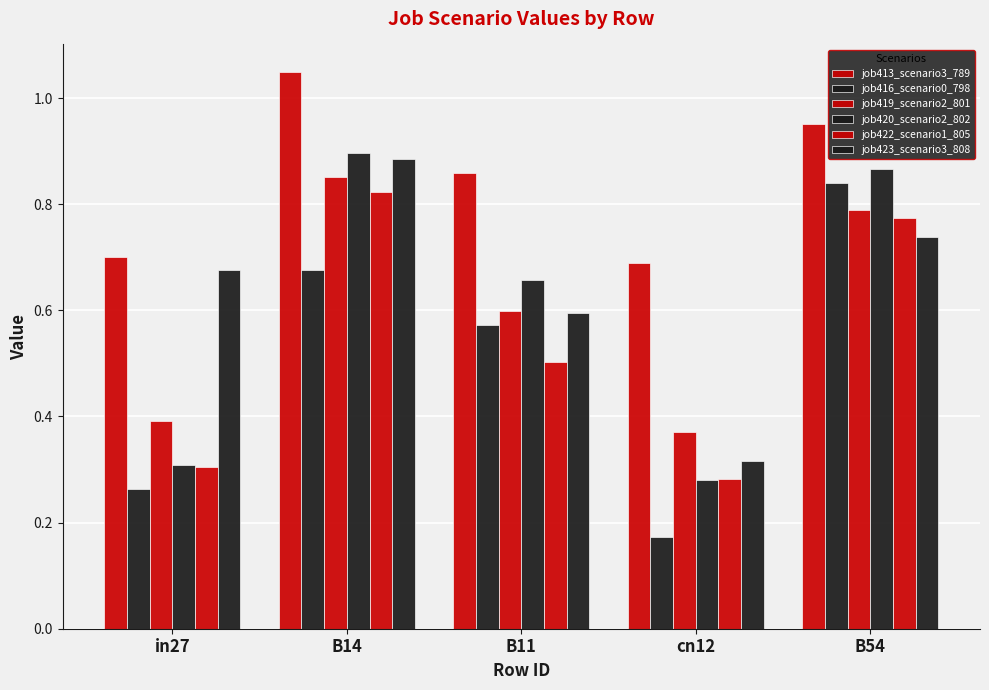

What is the difference between the maximum and minimum values in the job423_scenario3_808 series?

0.6